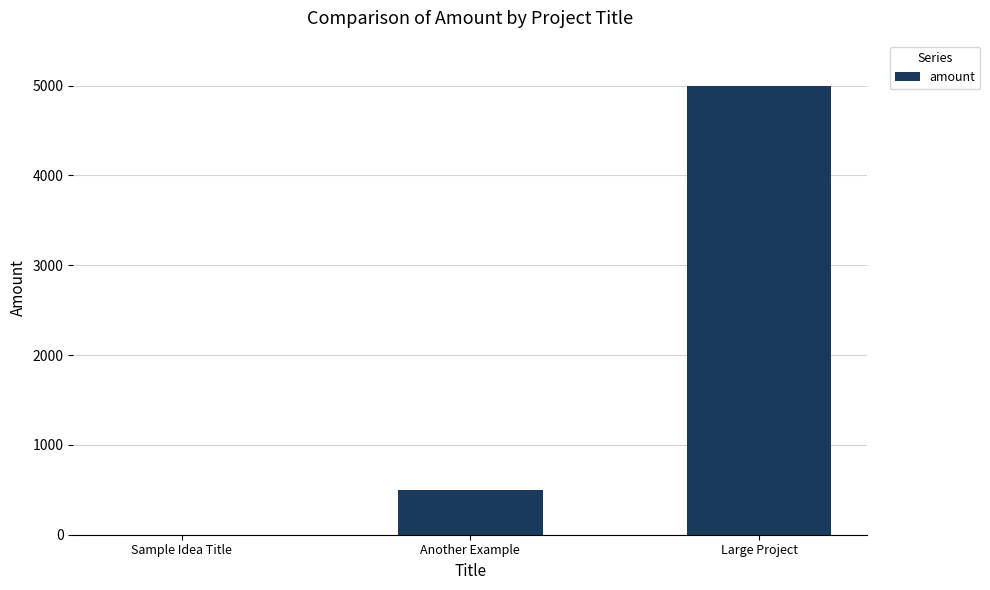

Count the number of categories in the chart.

3